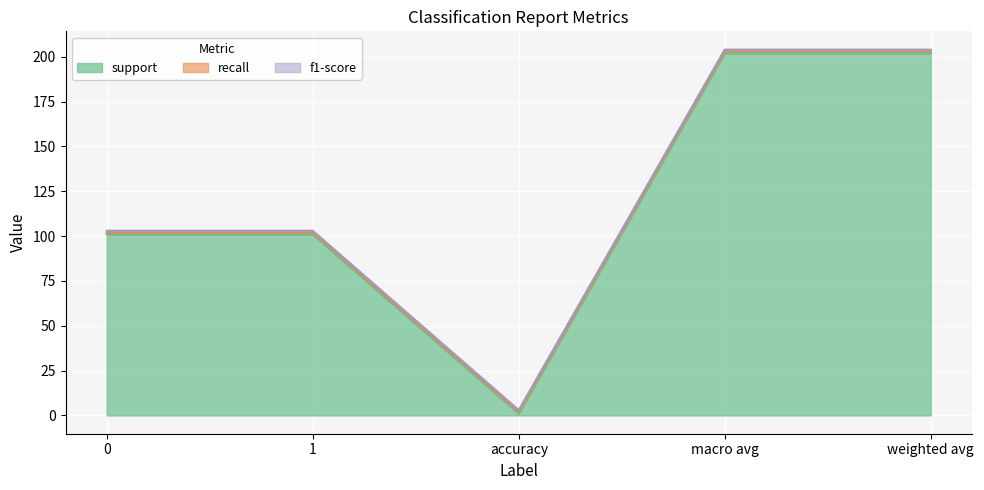

True or false: support has more than 1 interior local peaks.

False